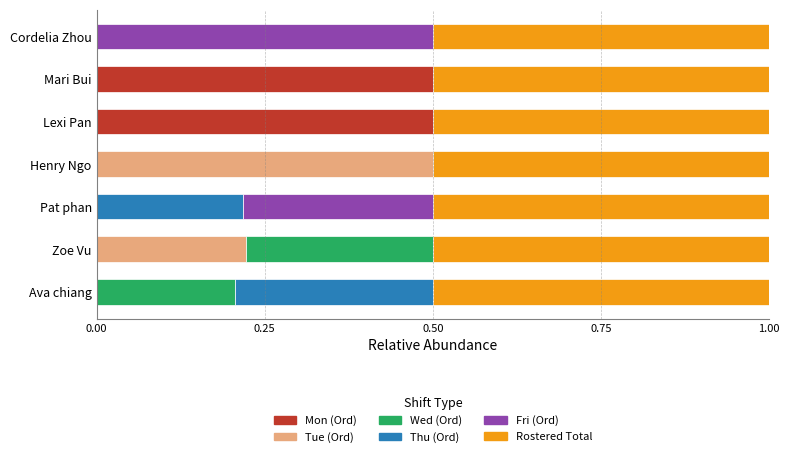

What is the total value across all series at Mari Bui?

1.0